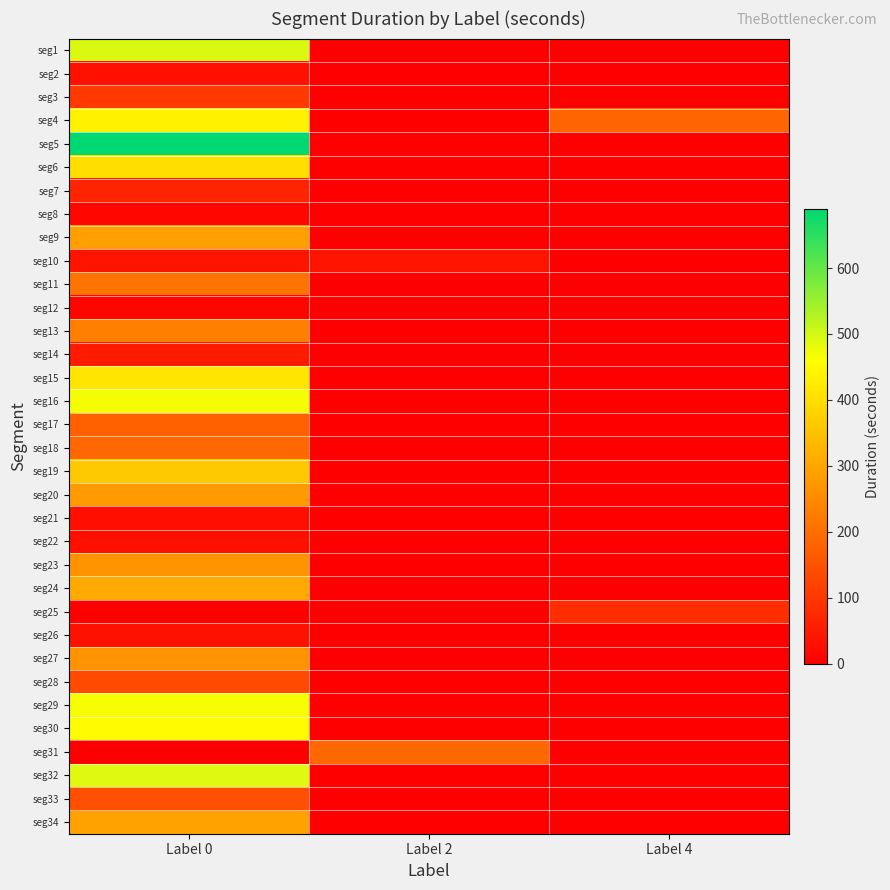

What is the difference between the highest and lowest values at Label 2?

190